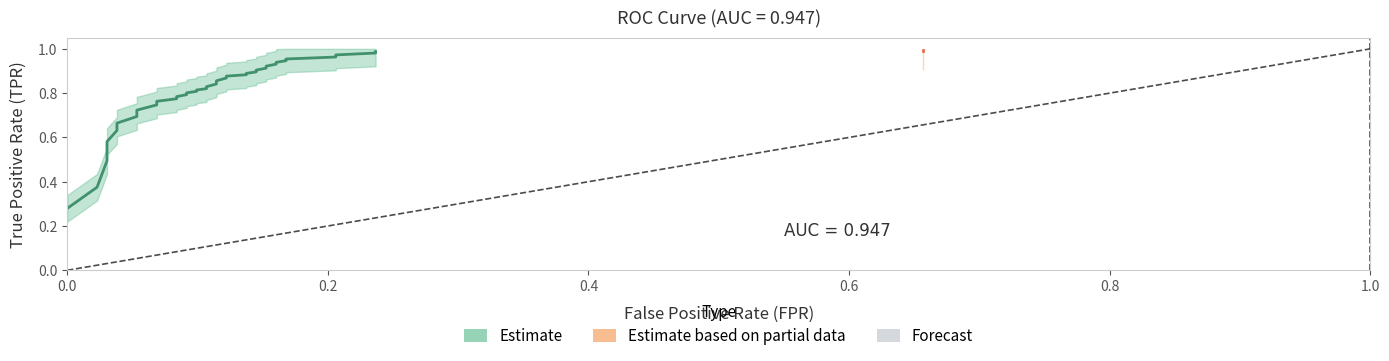

What is the value of the fpr point at the 17th from the left?

0.1